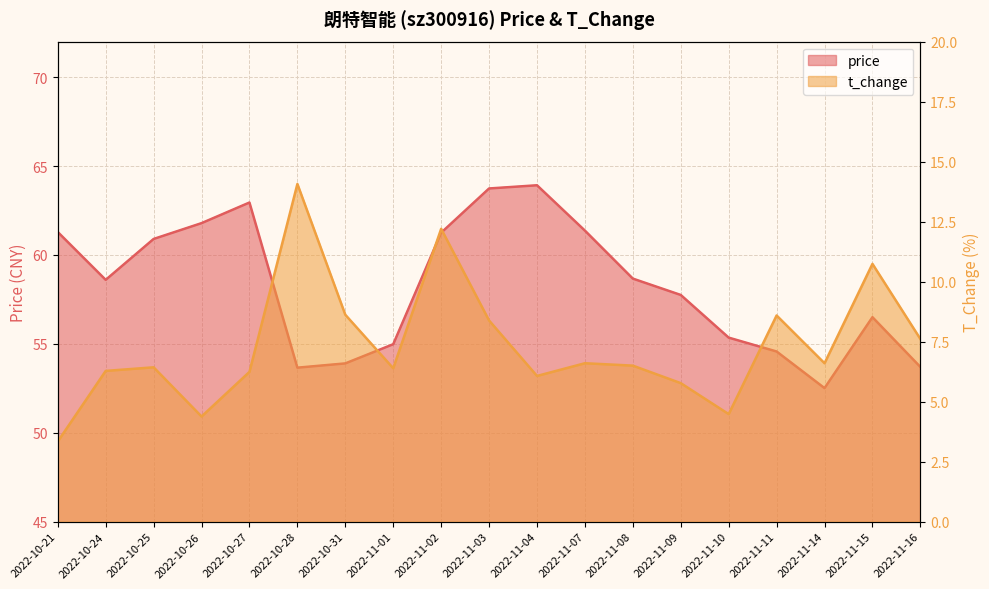

True or false: price and t_change cross at least once.

False